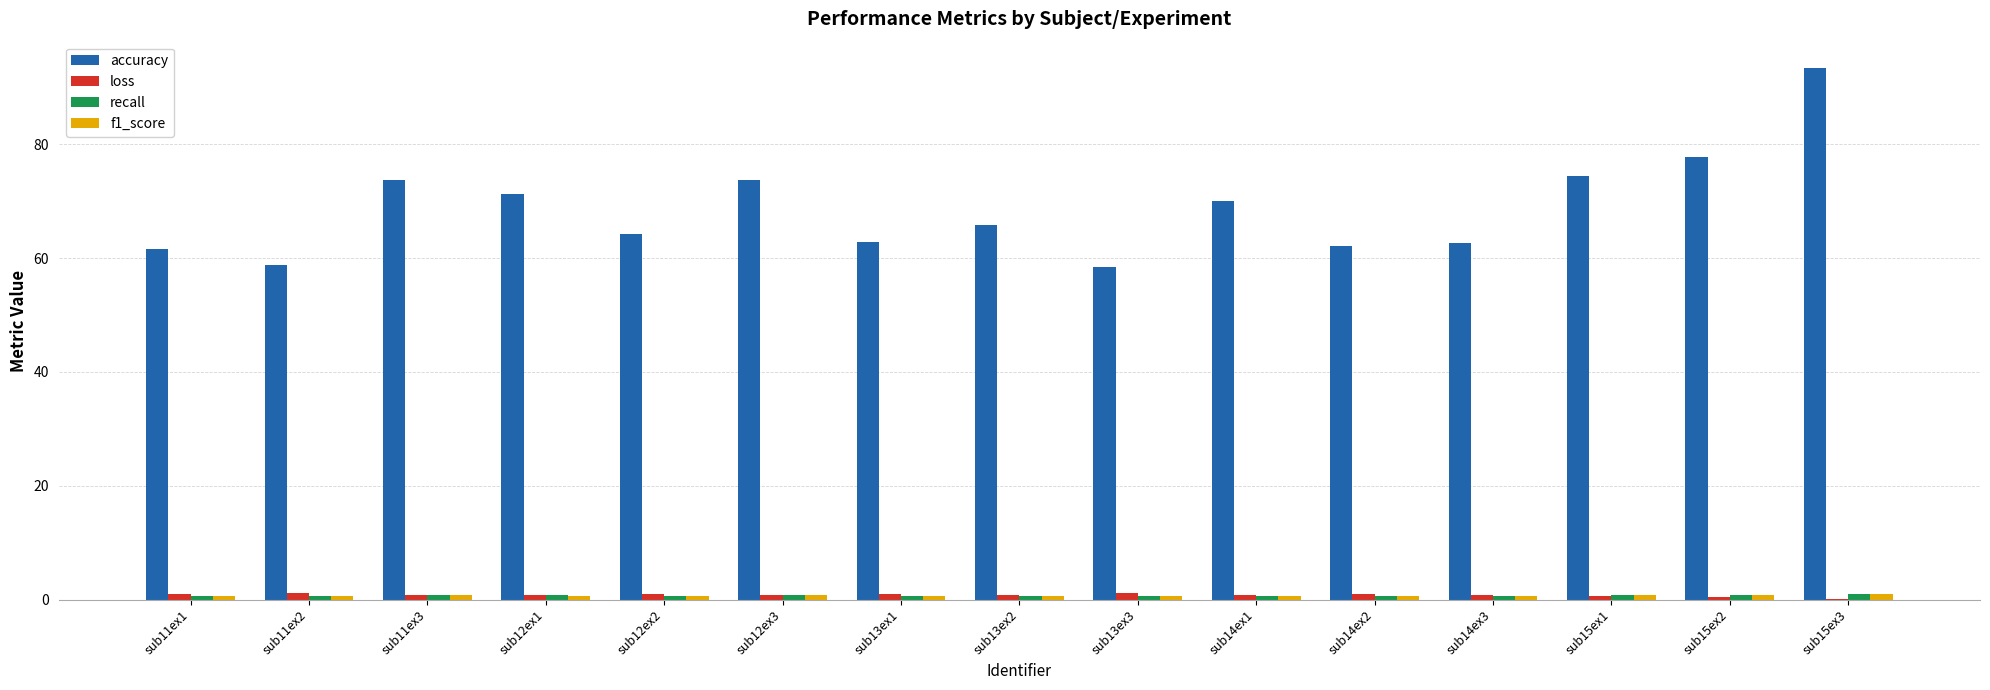

Which label corresponds to the largest value in the chart?

sub15ex3